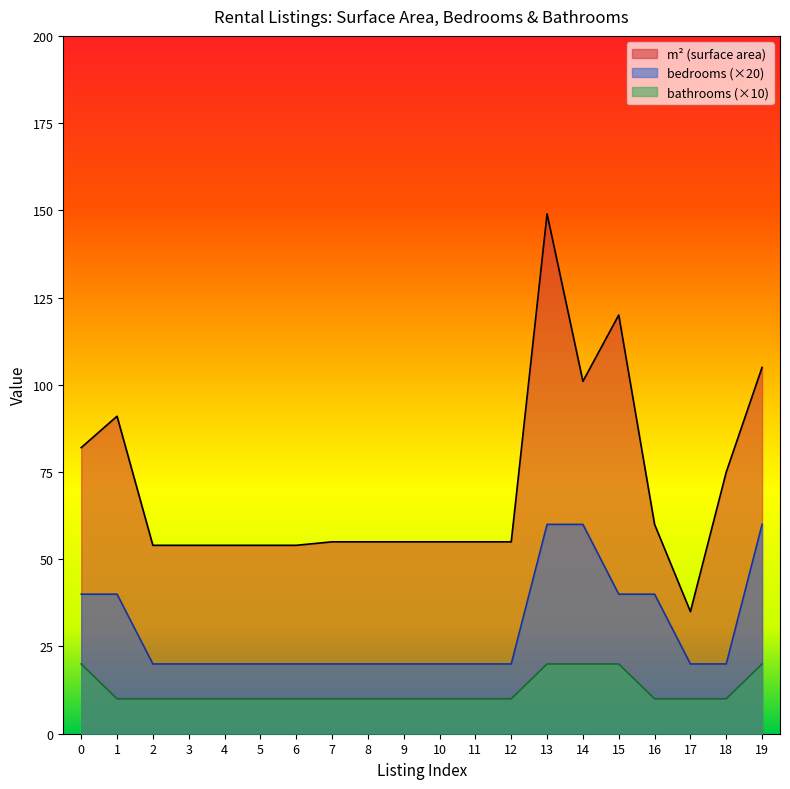

What is the smallest value displayed?

10